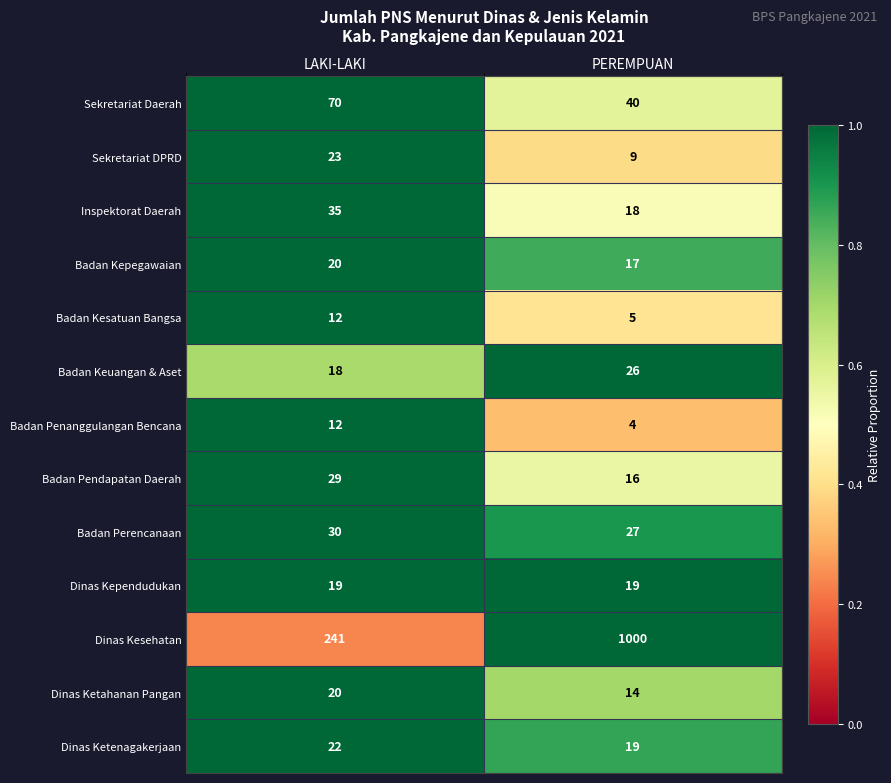

At which category is the sum across all series the highest?

PEREMPUAN